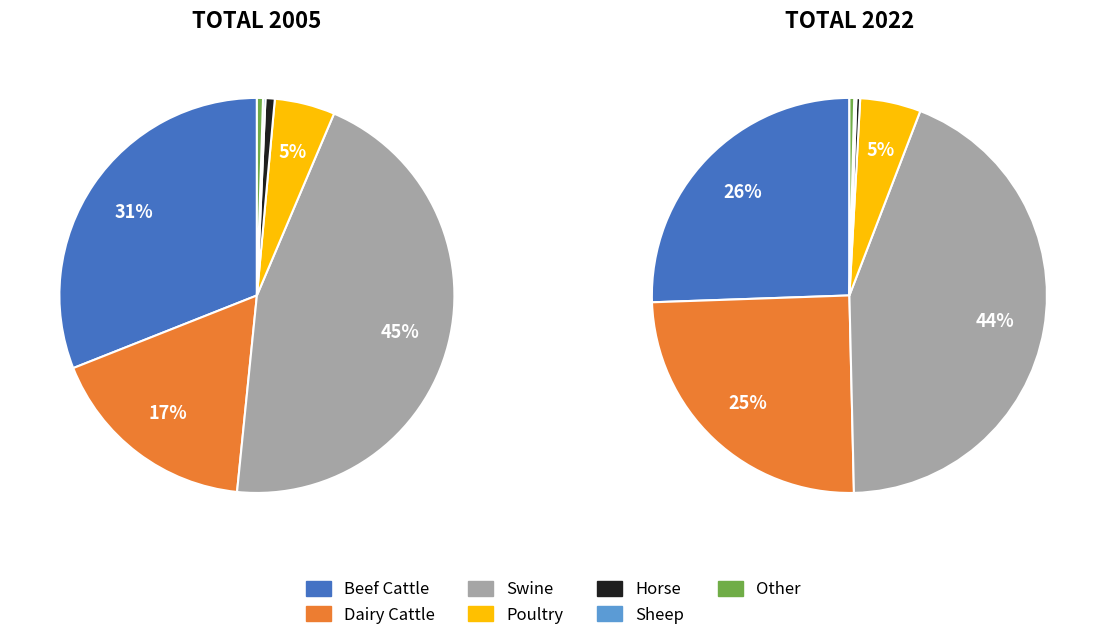

Is the sum of Horse and Dairy Cattle greater than half?

No